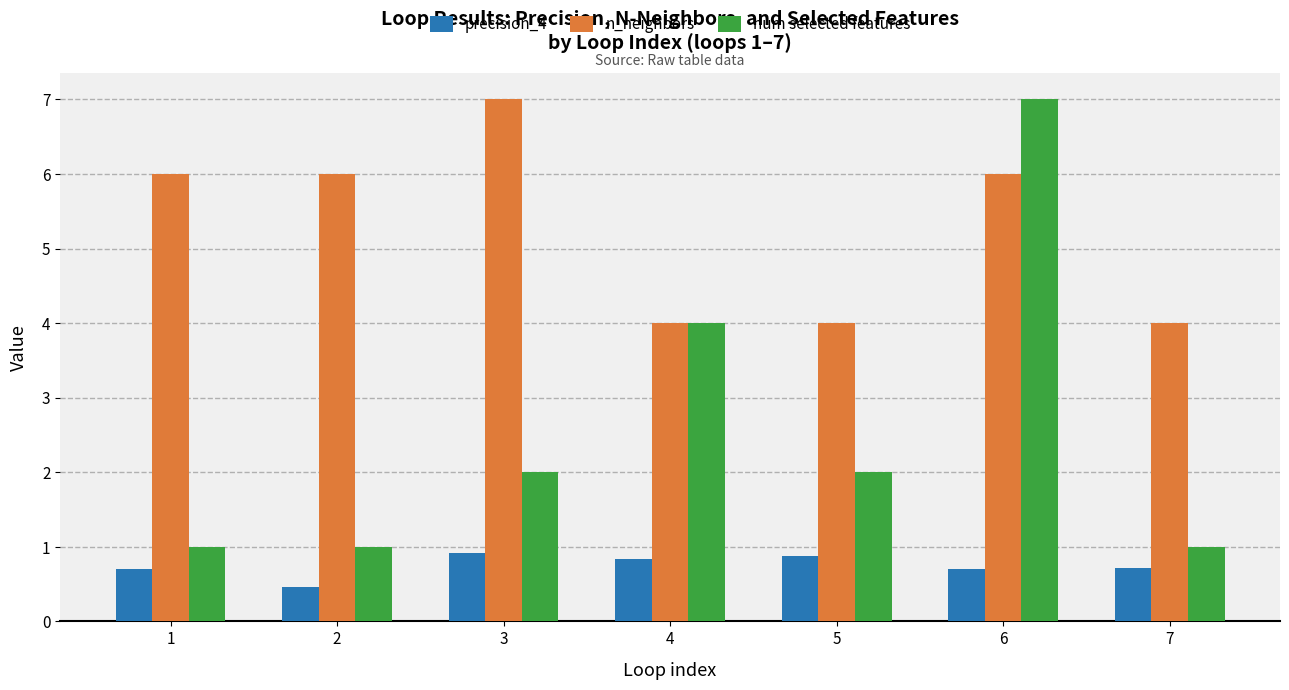

The value of precision_4 at 4 is 1.2. True or false?

False